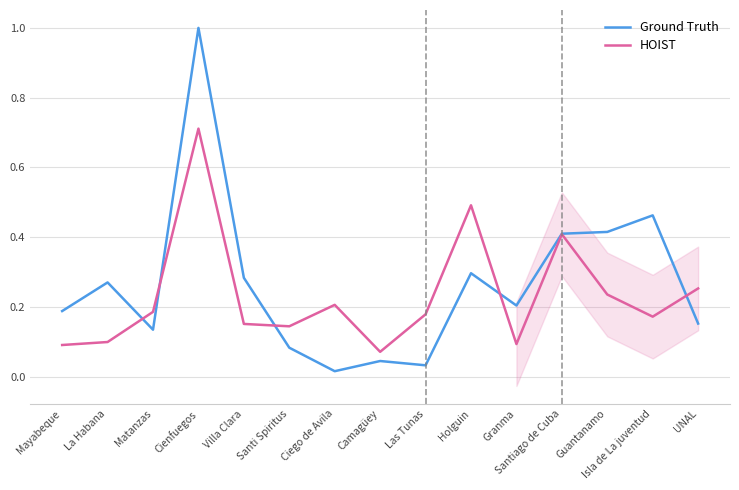

List the series in order of their peak value, highest first.

Ground Truth, HOIST